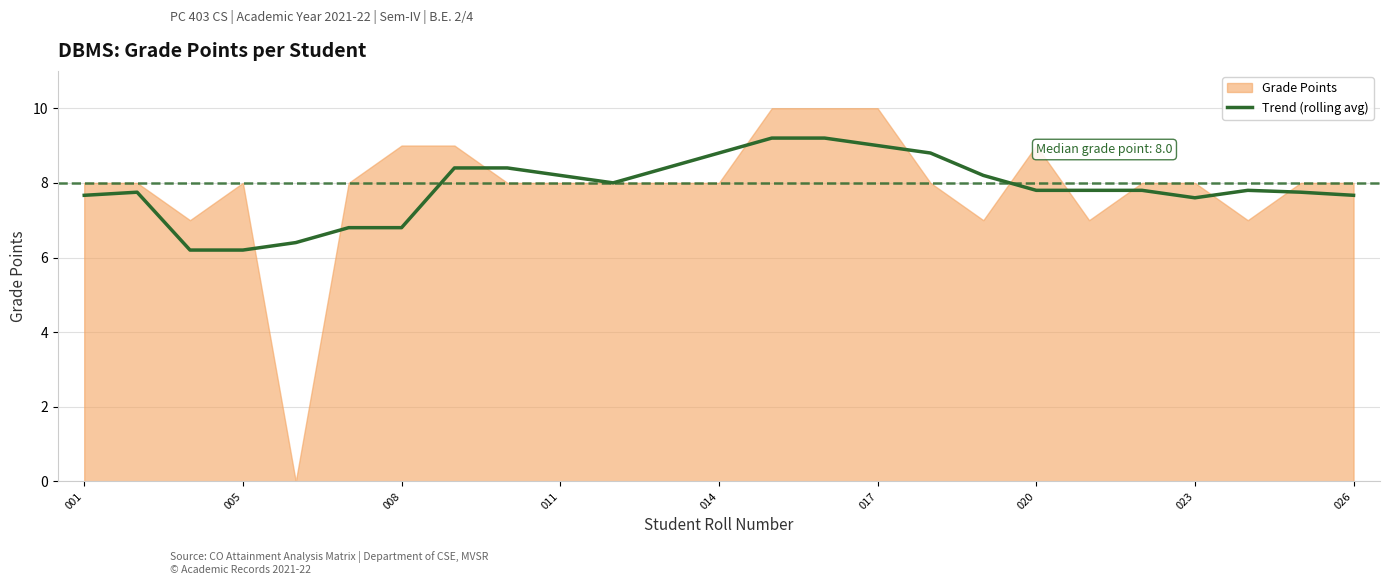

What is the minimum value for Trend (rolling avg)?

6.2